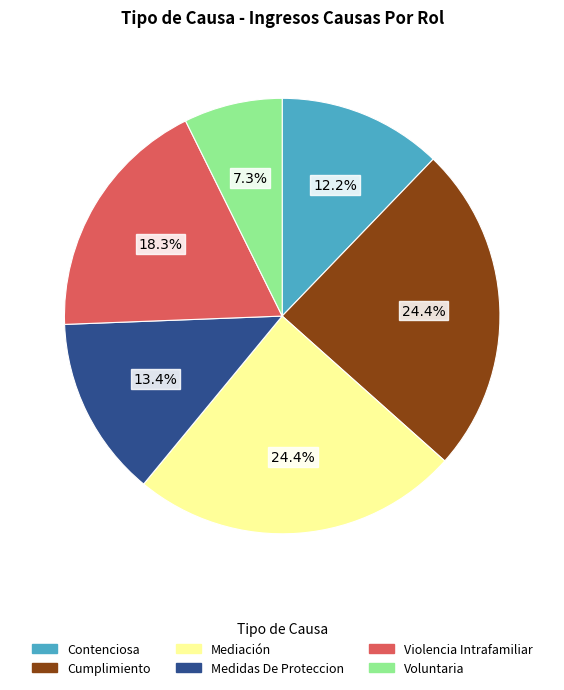

What percentage is NOT represented by Medidas De Proteccion?

86.6%